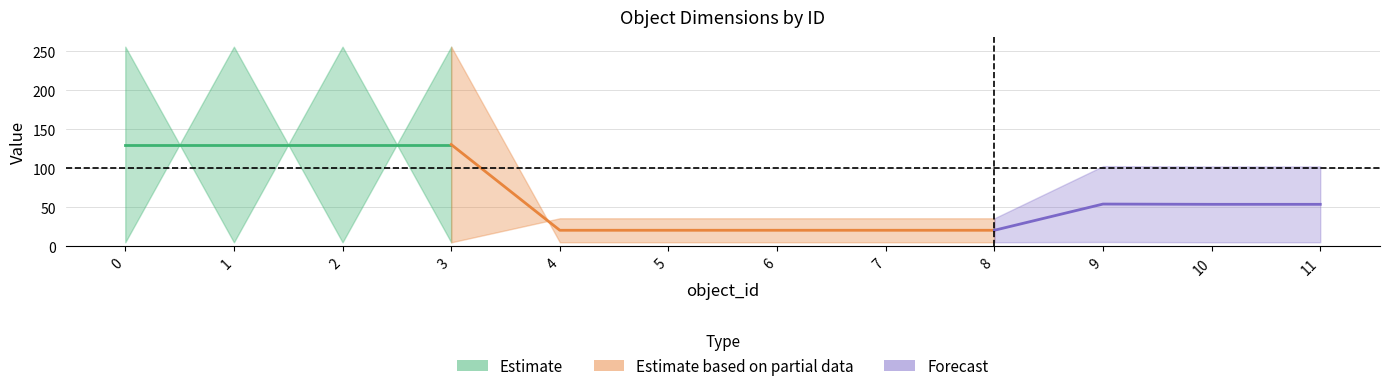

Reading right to left, transcribe all the data shown in this chart.

length: 11=102.4	10=102.4	9=102.8	8=35.8	7=35.8	6=35.8	5=35.8	4=35.8	3=5.0	2=256.0	1=5.0	0=256.0
width: 11=5.1	10=5.1	9=5.5	8=5.1	7=5.1	6=5.1	5=5.1	4=5.1	3=256.0	2=5.0	1=256.0	0=5.0